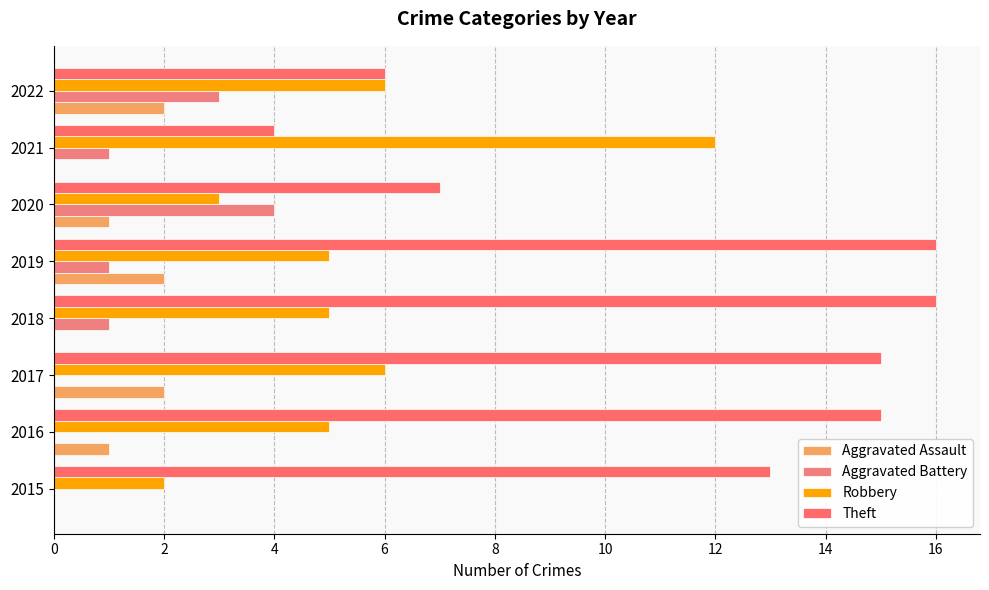

What is the sum of all Robbery values?

44